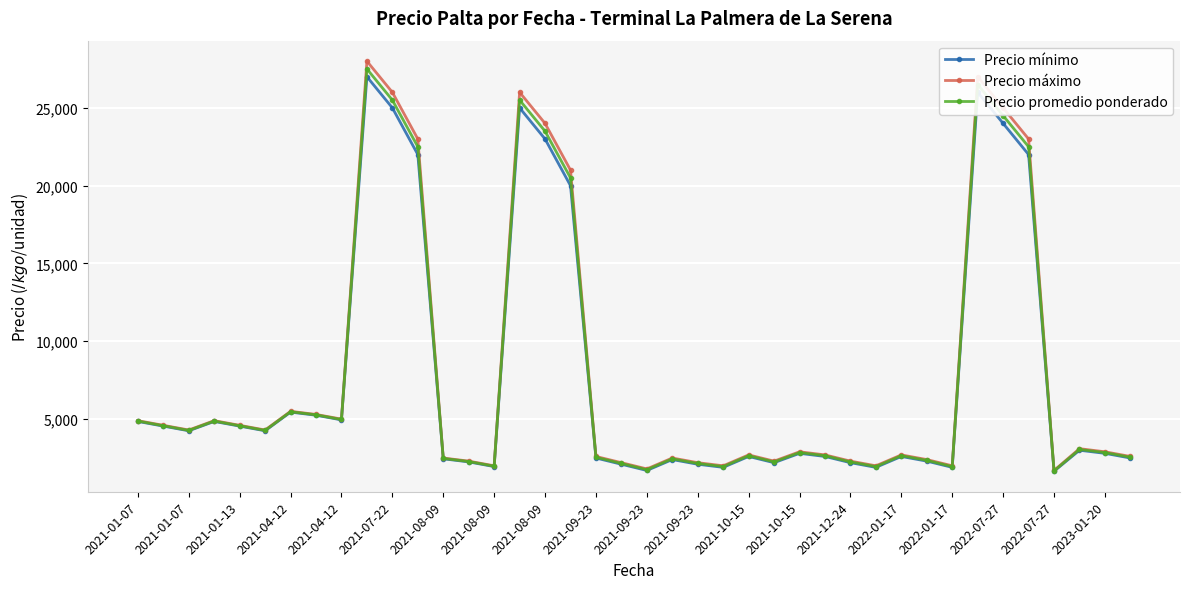

How many categories are shown in the chart?

40